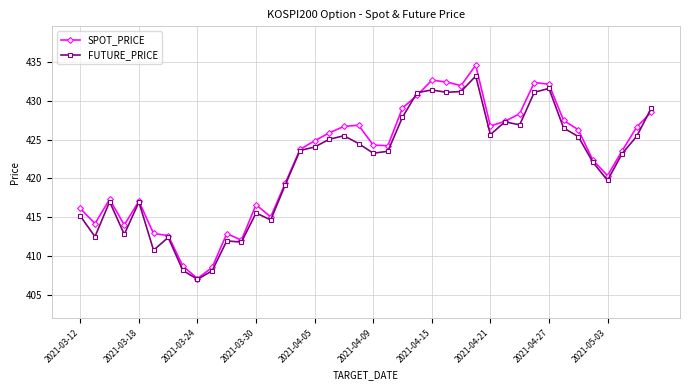

What is the highest value of the FUTURE_PRICE series?

433.2